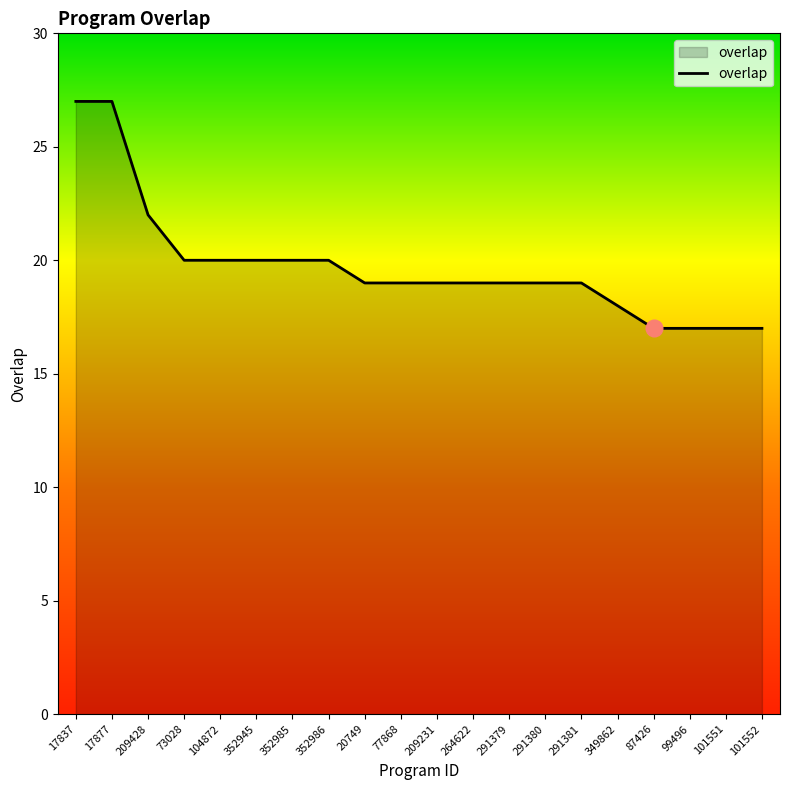

What is the difference between the maximum and minimum values?

10